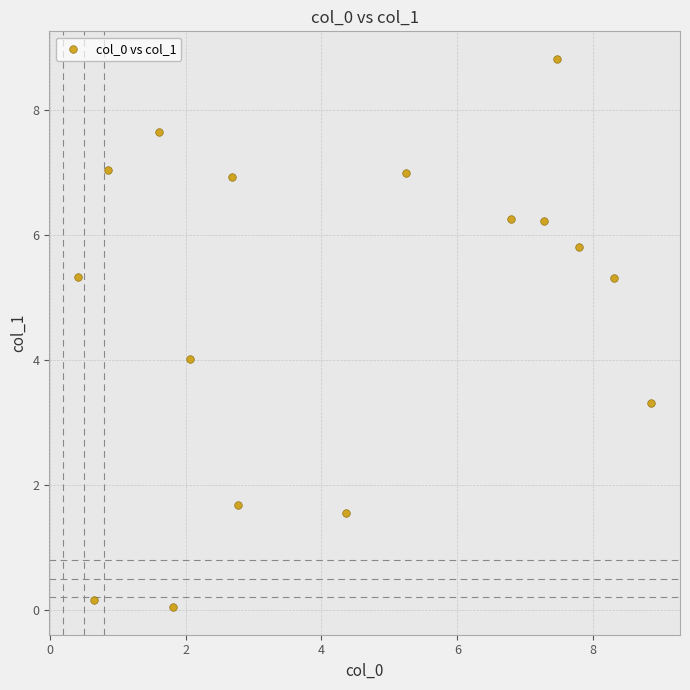

What is the range of Y values (max minus min)?

8.8